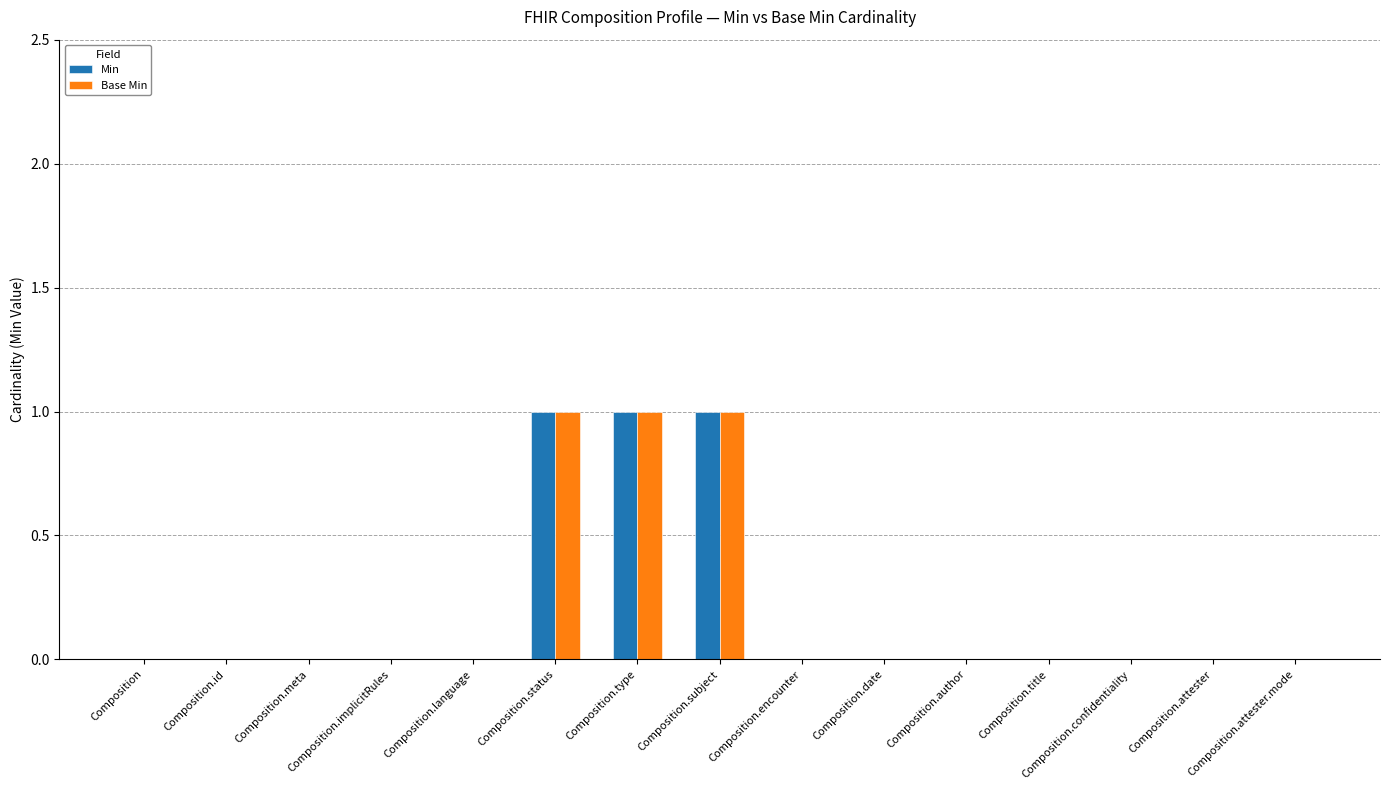

Is the value of Min at Composition.status greater than the value of Base Min at Composition.attester?

Yes